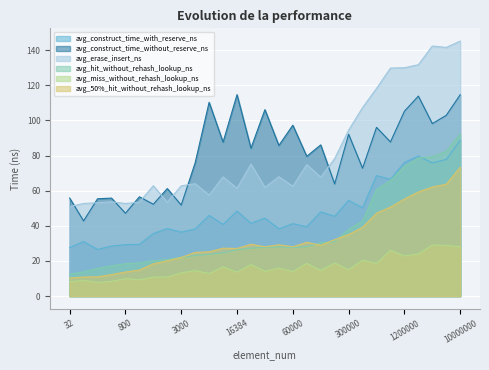

Is it true that avg_hit_without_rehash_lookup_ns equals 105.1 at 3100000?

False